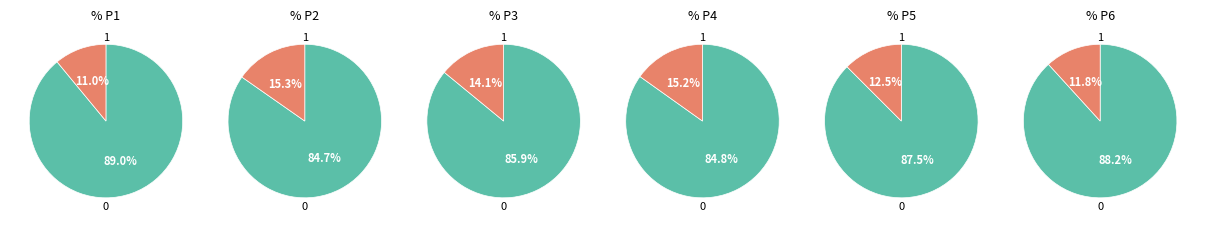

To the nearest percent, what percentage of the pie is P1?

17%